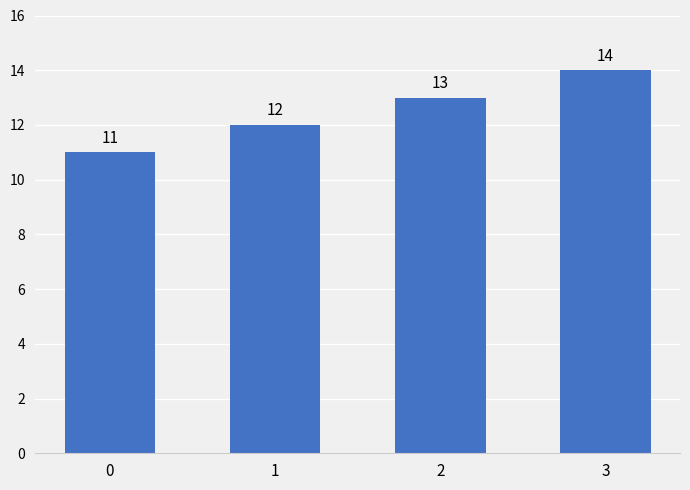

True or false: the data shows 8 at 1.

False